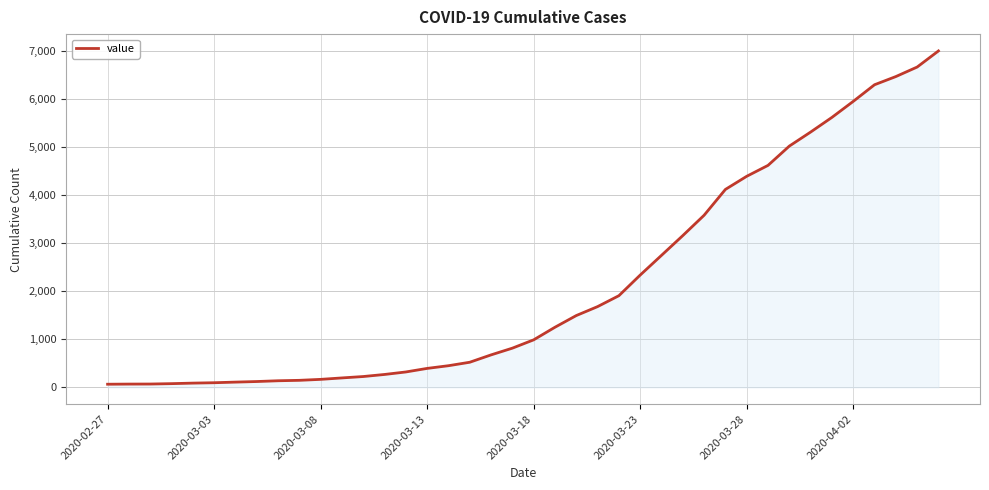

What is the maximum value shown in the chart?

6996